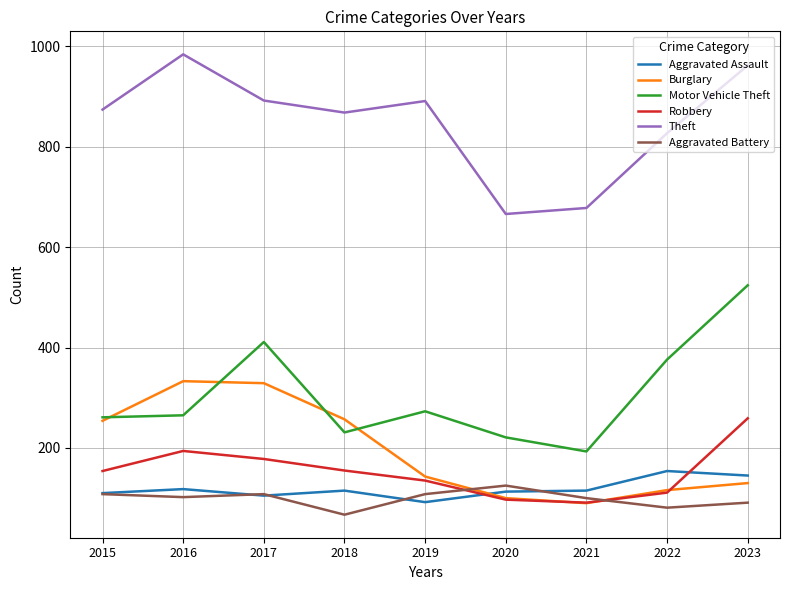

True or false: Theft has a value of 1158 at 2021.

False